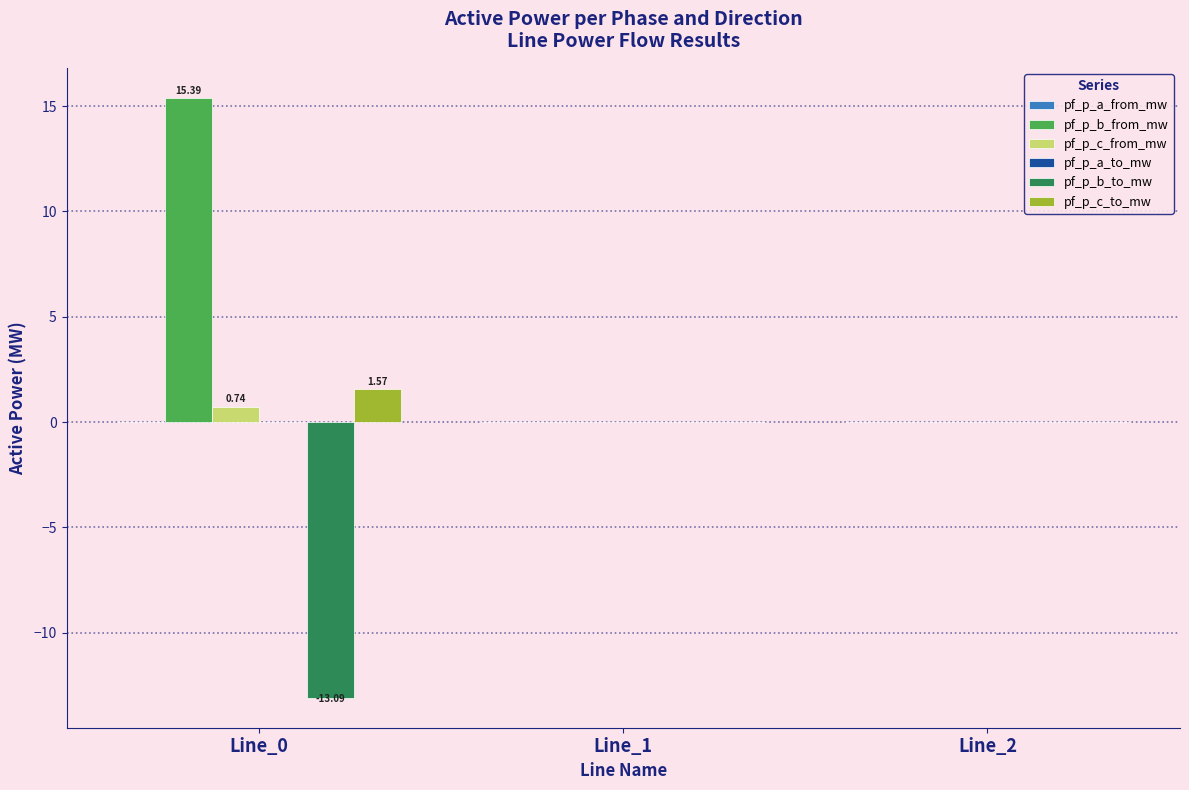

Which series has the widest spread of values?

pf_p_b_from_mw